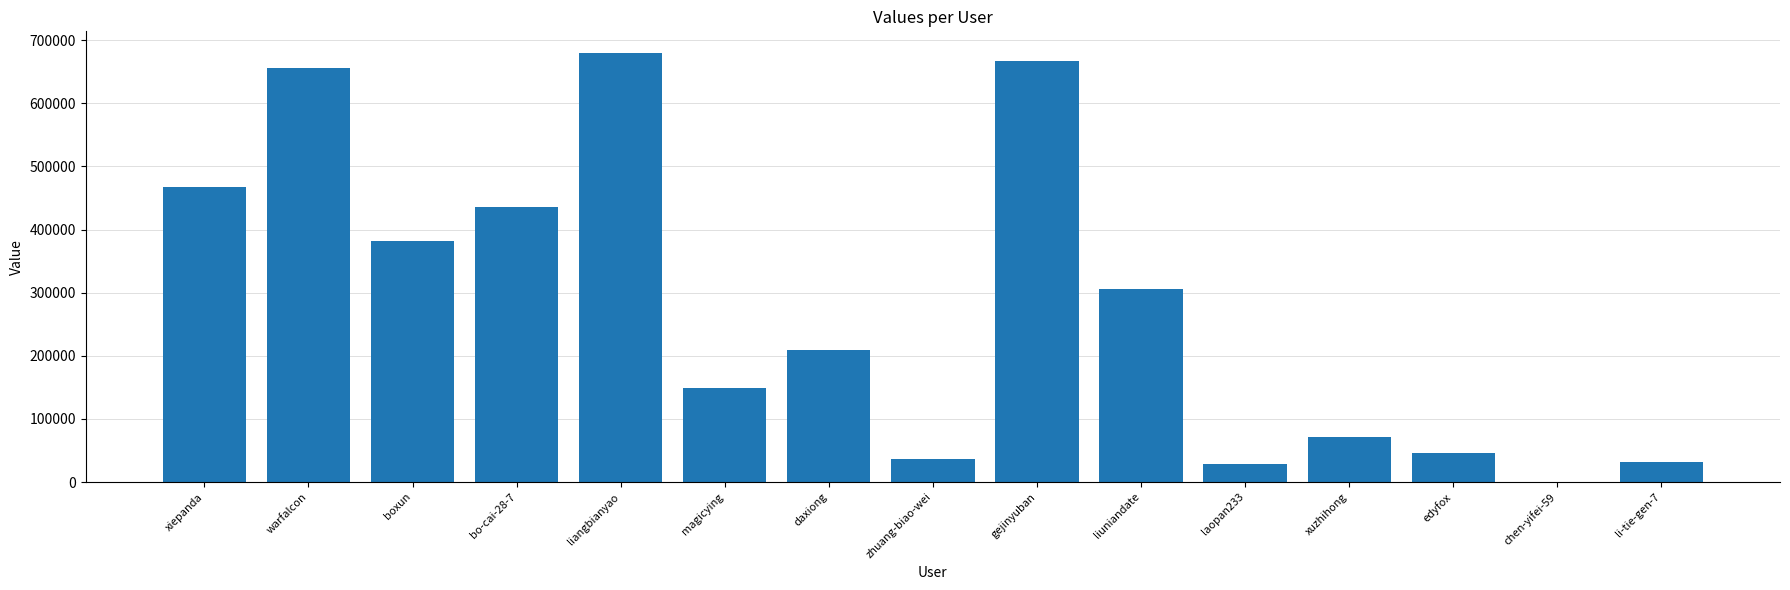

What is the change in value from liangbianyao to daxiong?

-470624